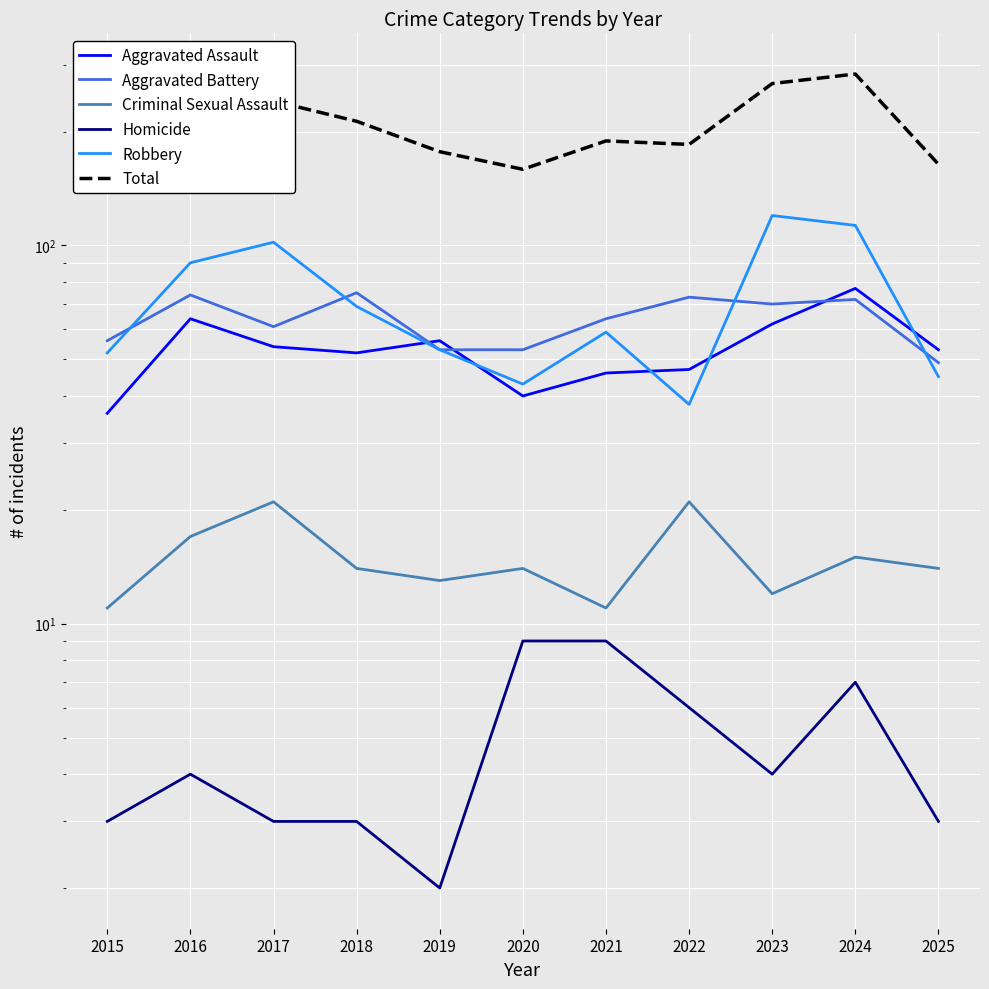

Count the Homicide values in the range 3 to 7.

8